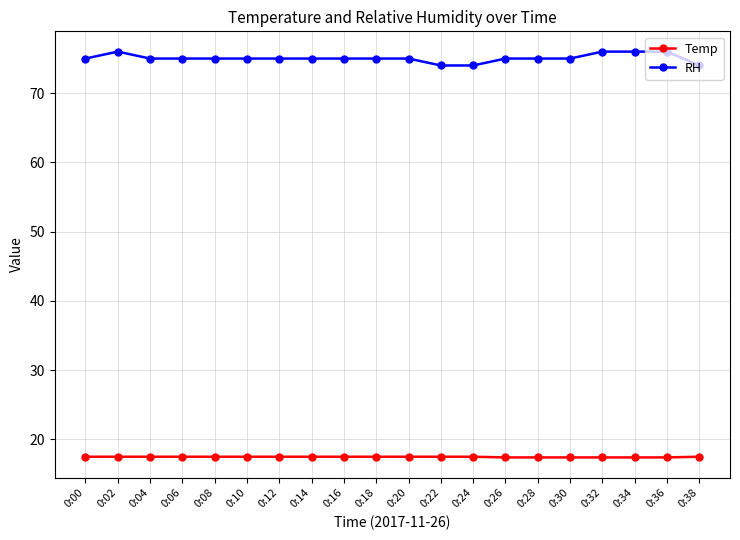

What is the difference between the highest and lowest values at 0:14?

57.5